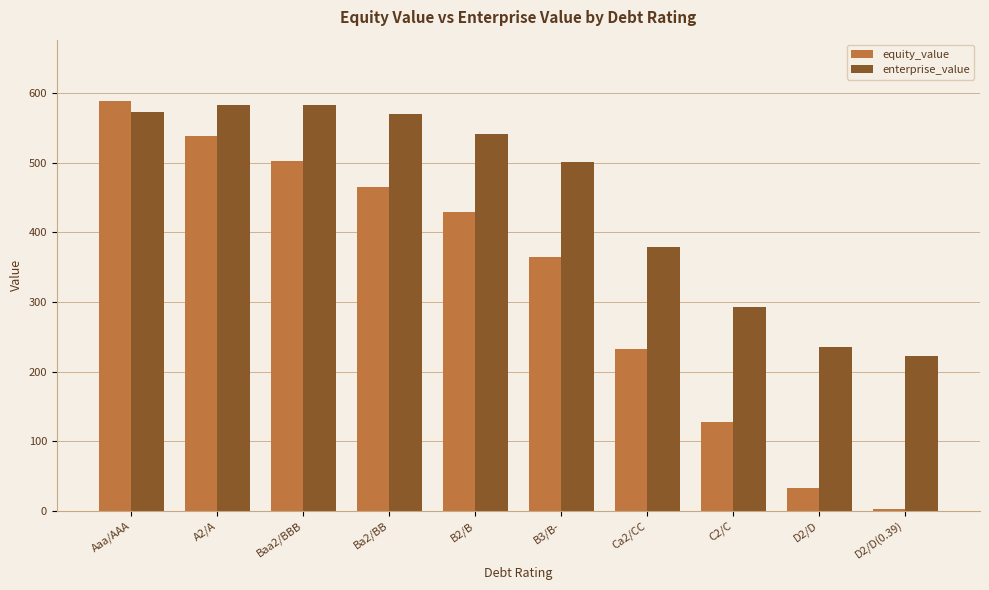

True or false: equity_value has a value of 365.1 at B3/B-.

True